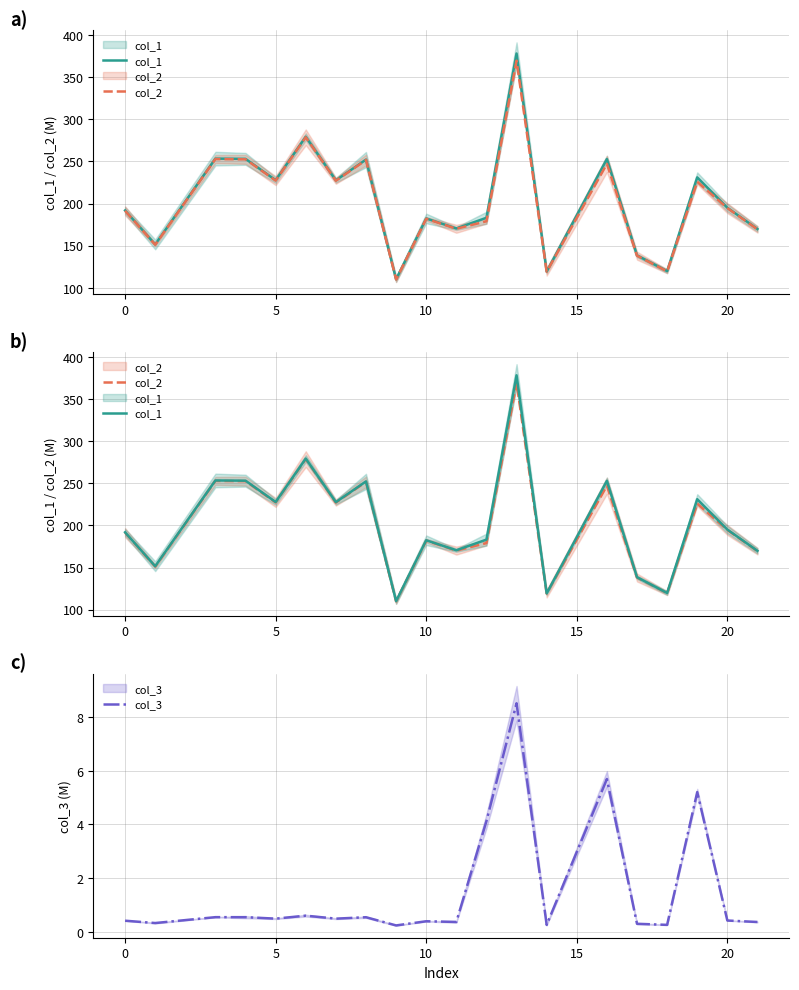

Does the chart have visible grid lines?

Yes